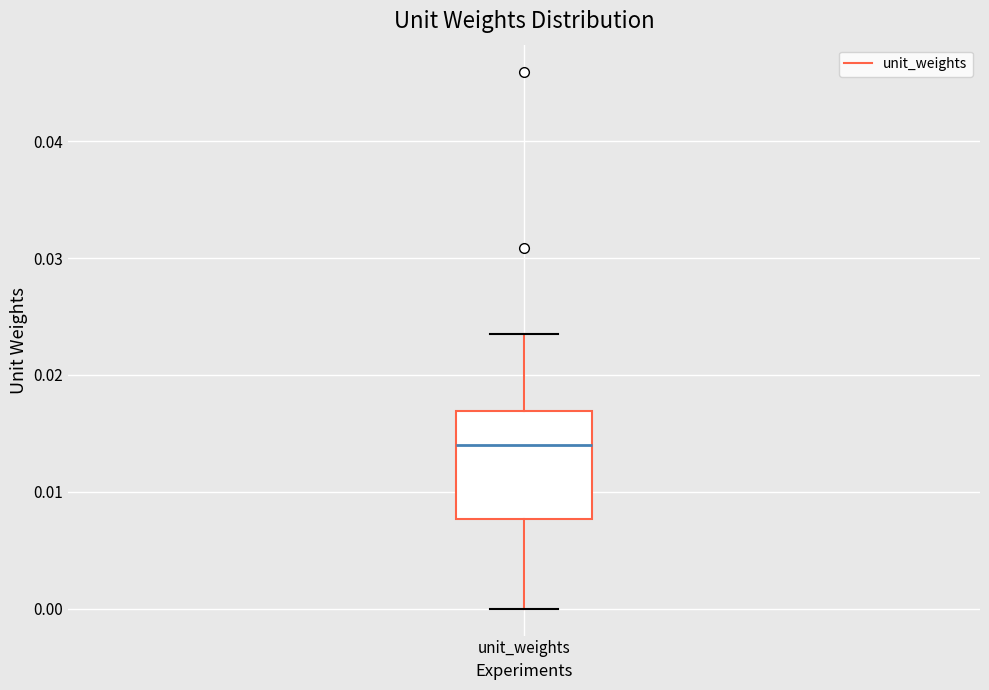

Transcribe this box plot: give where the median line is, the range the box spans, and where the two whiskers end, as read against the y-axis. The values are not printed on the chart, so give them approximately, as read against the axis.

median 0.014, box 0.008 to 0.017, whiskers 0.000 to 0.023